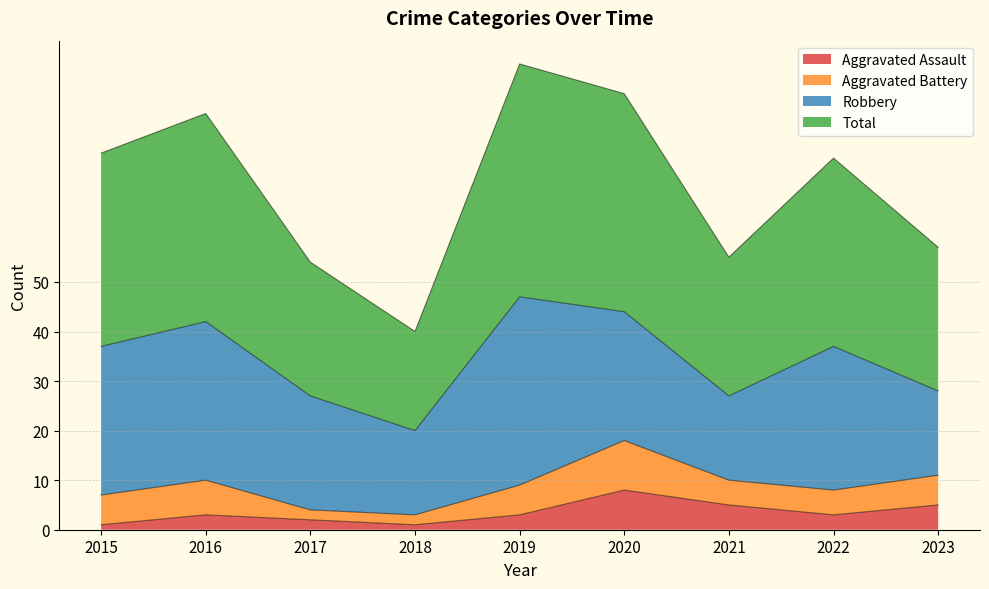

Between 2023 and 2022, which is larger?

2023